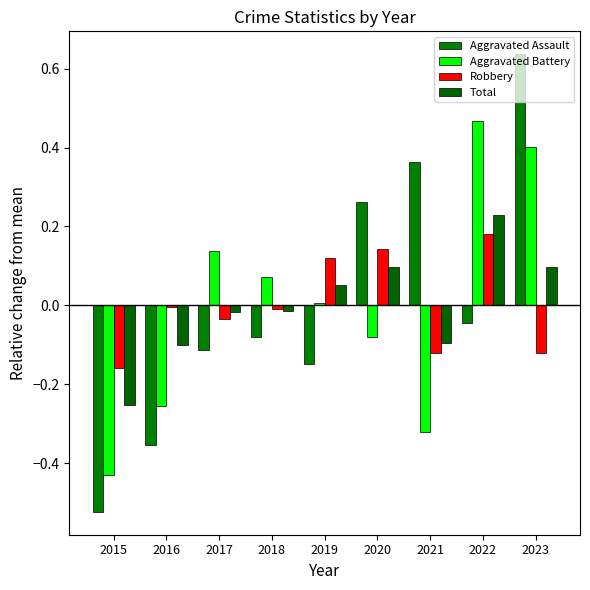

The value of Robbery at 2020 is 0.2. True or false?

False